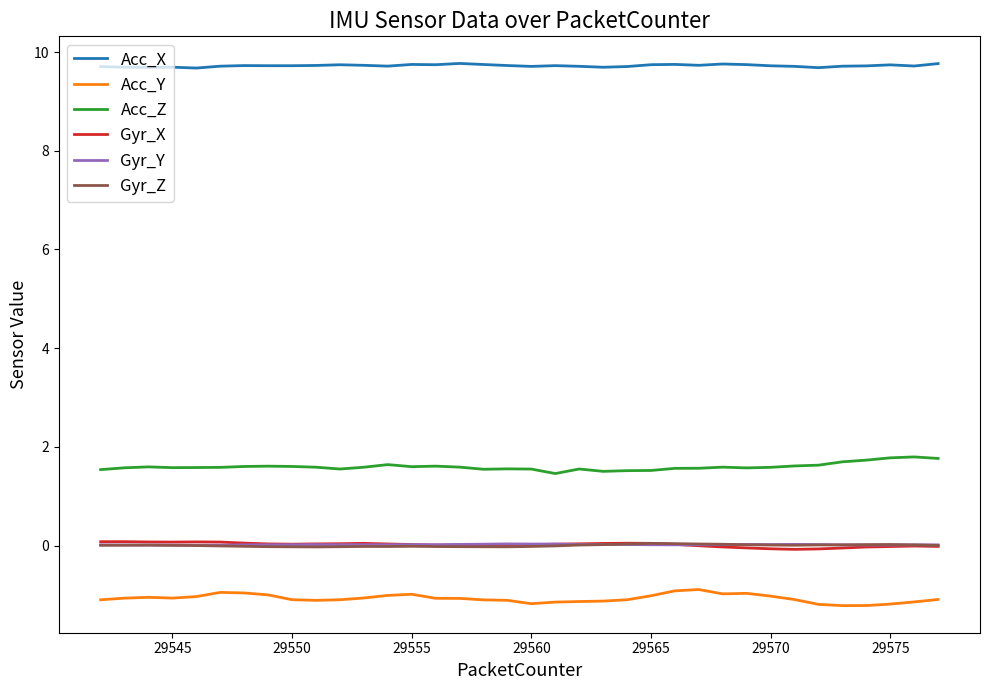

In Gyr_X, how many points are lower than both neighbors (excluding endpoints)?

5